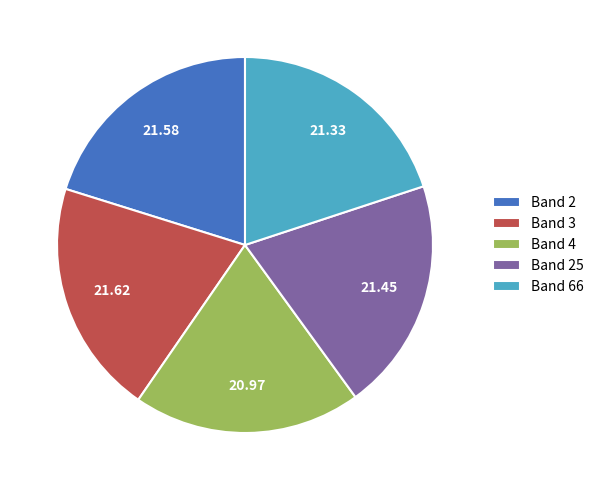

Between Band 3 and Band 4, which is larger?

Band 3